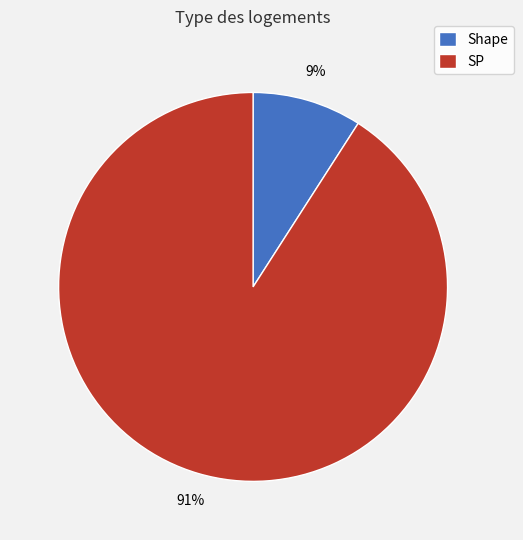

Is it true that SP is 91% of the pie?

True